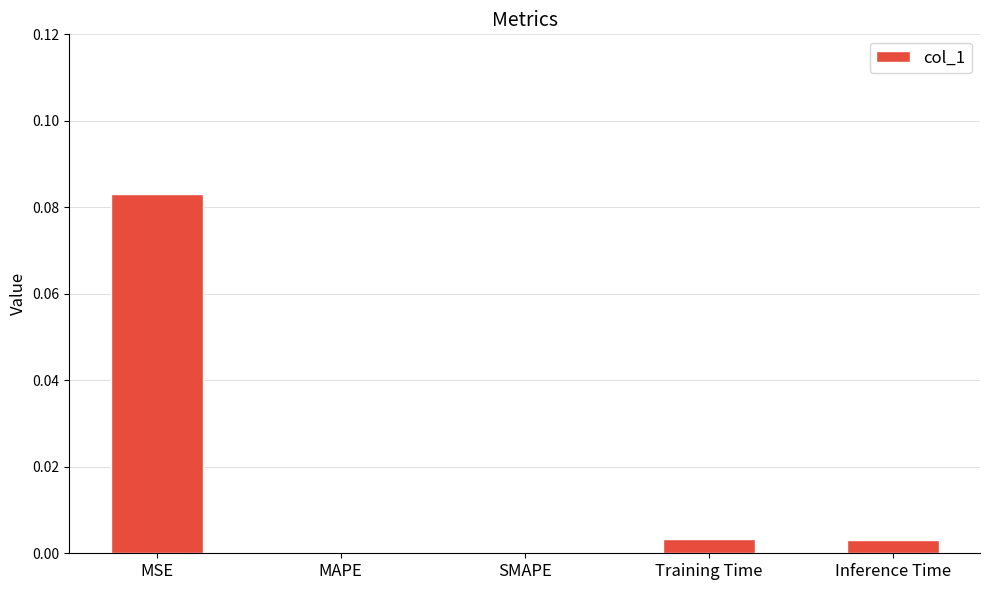

The chart shows a value of 0.0 at MAPE. True or false?

True